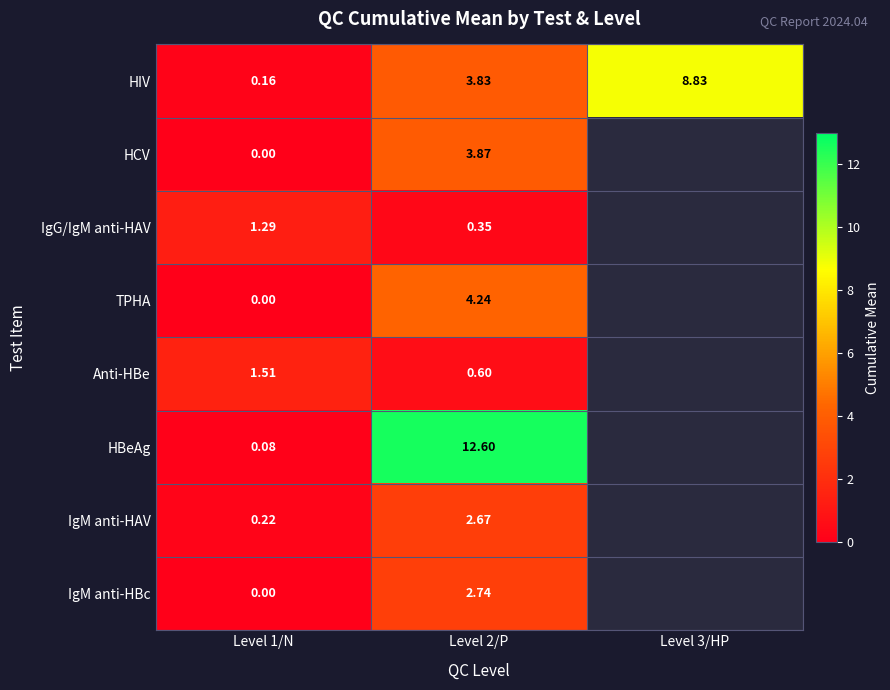

Is the value of HBeAg at Level 1/N greater than the value of IgM anti-HBc at Level 2/P?

No